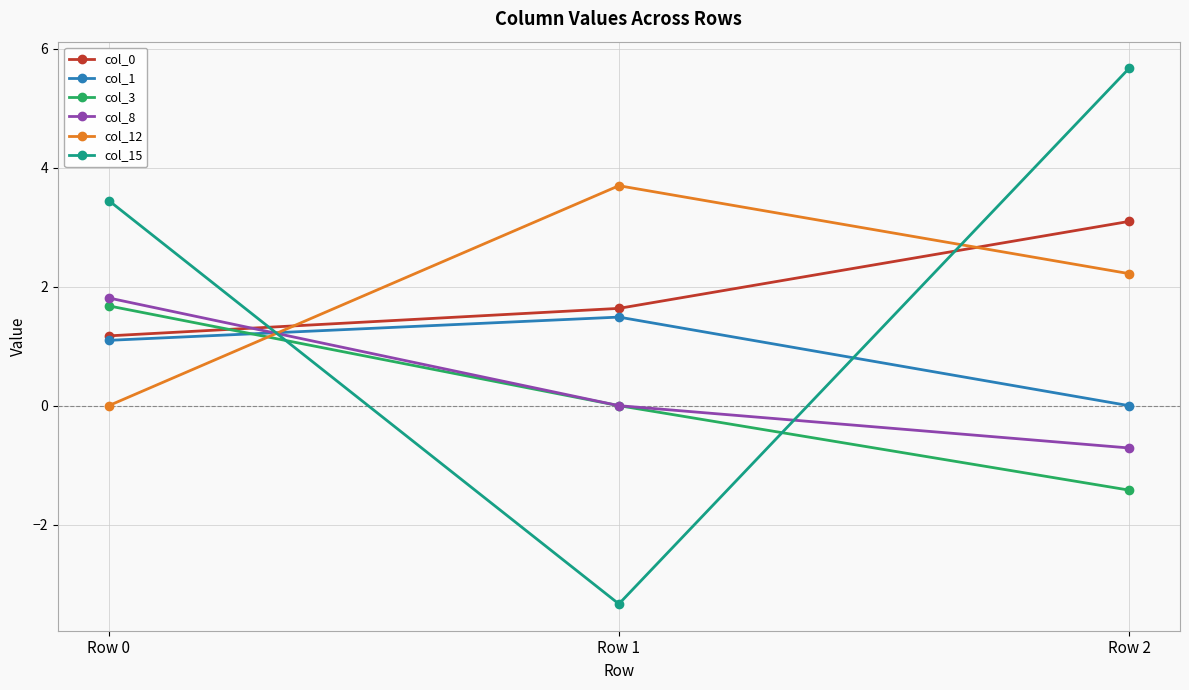

Where is col_1 nearest to the value 0?

Row 2